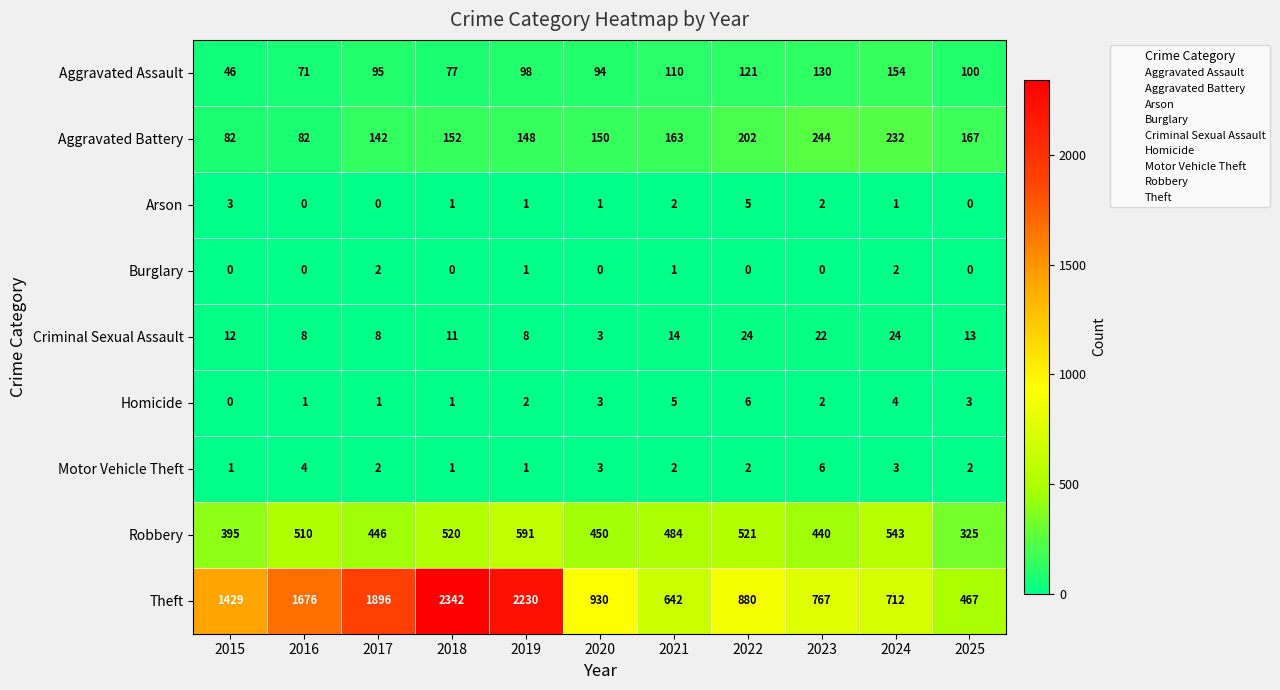

At which label does Robbery first exceed 484?

2016